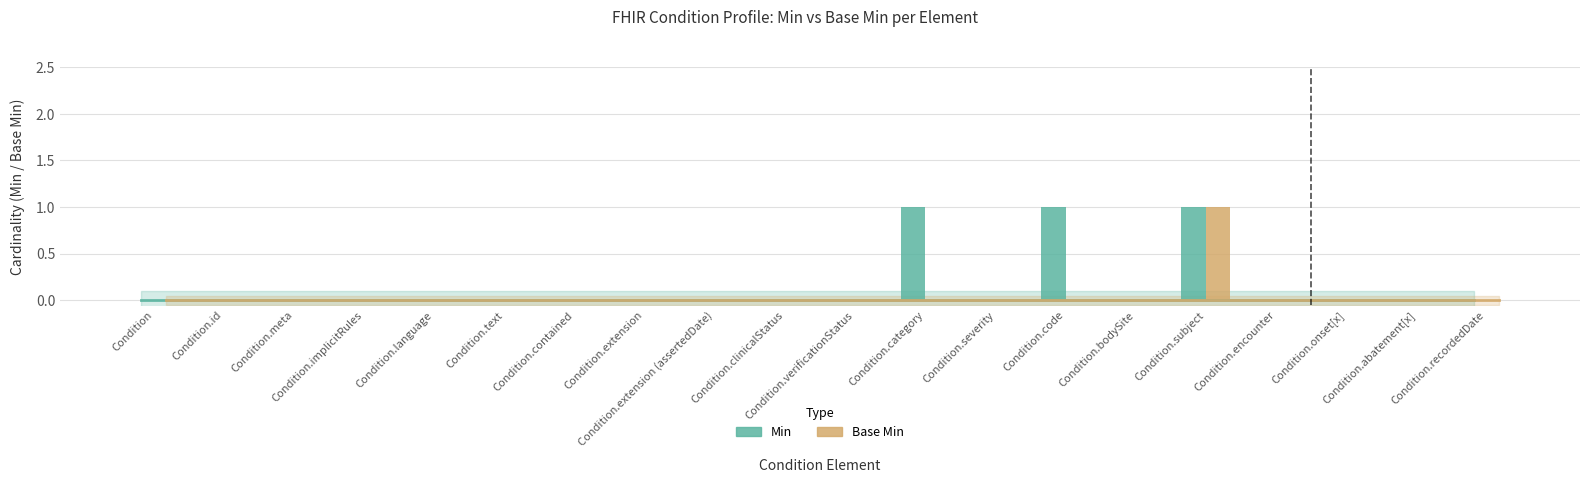

At which category does the chart reach its minimum across all series?

Condition